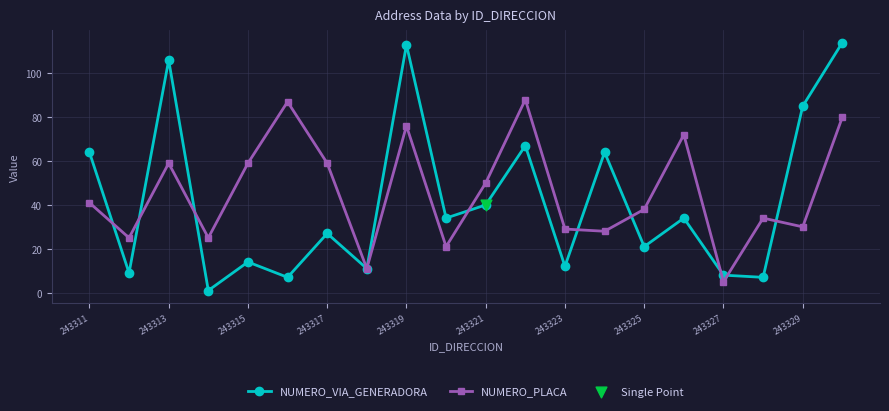

Which series has the largest range (max minus min)?

NUMERO_VIA_GENERADORA